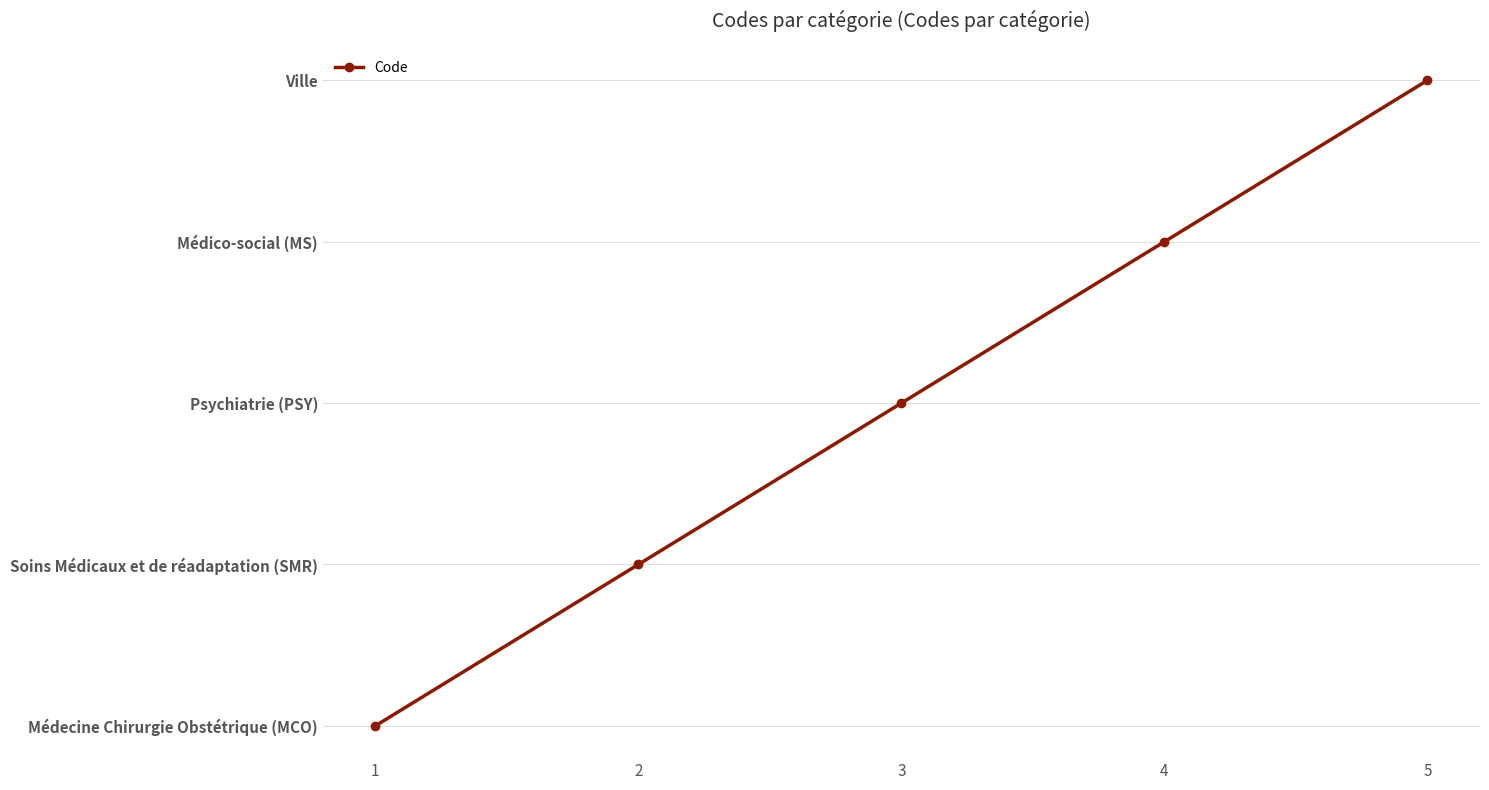

Where does the data first go above 3?

4